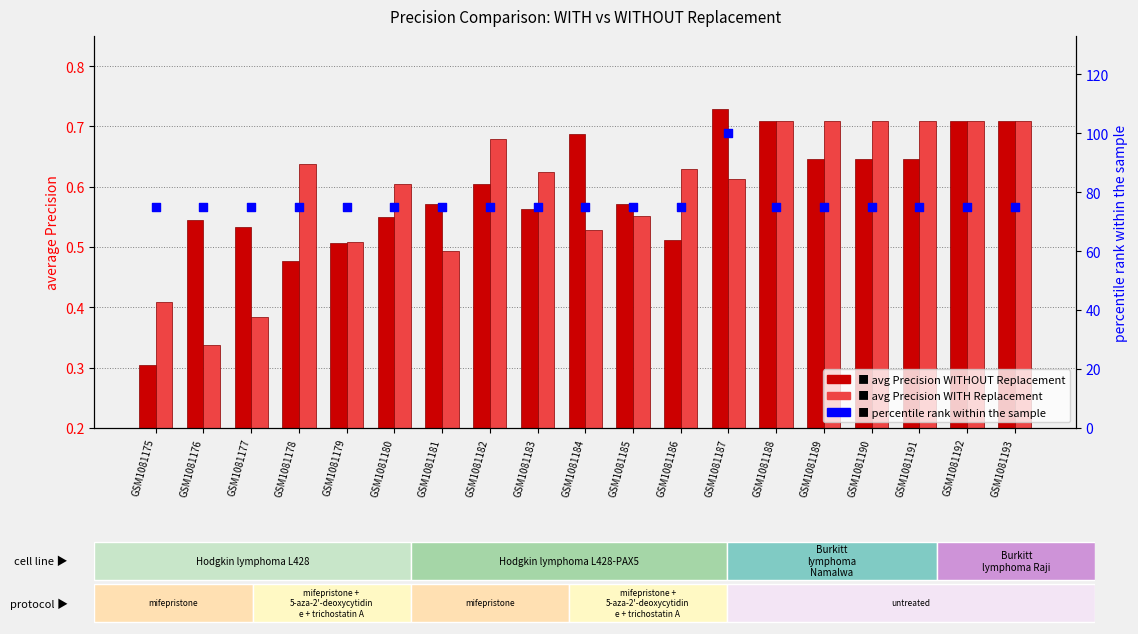

Which series contains the highest Y value?

percentile rank within the sample